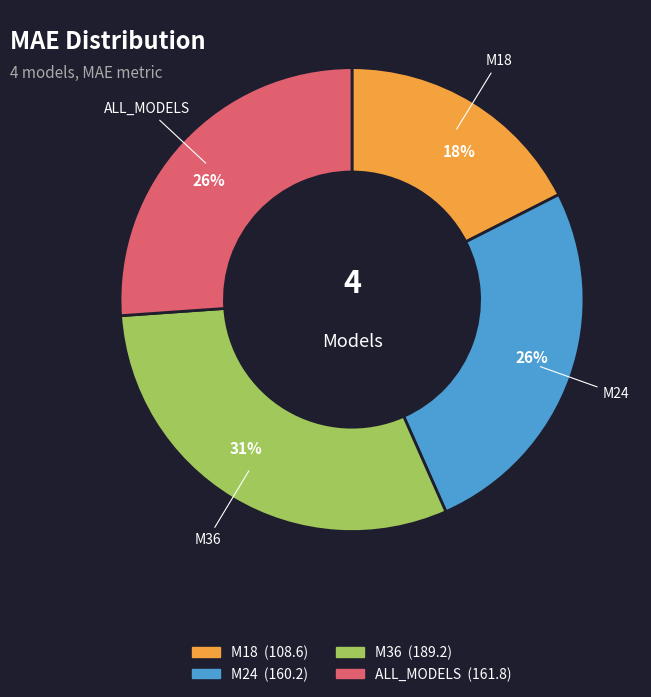

Is there a majority slice in this chart?

No